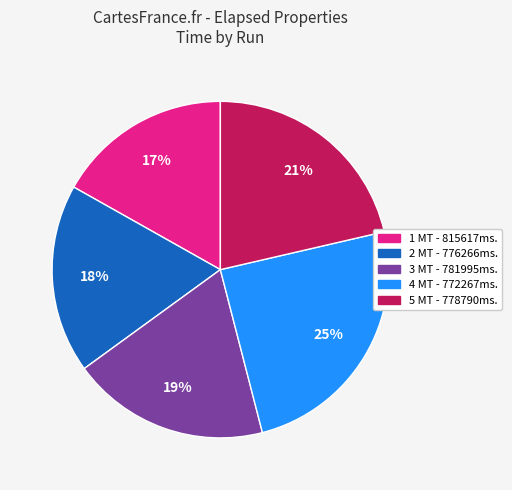

Rank the categories by value from lowest to highest.

1 MT - 815617ms., 2 MT - 776266ms., 3 MT - 781995ms., 5 MT - 778790ms., 4 MT - 772267ms.